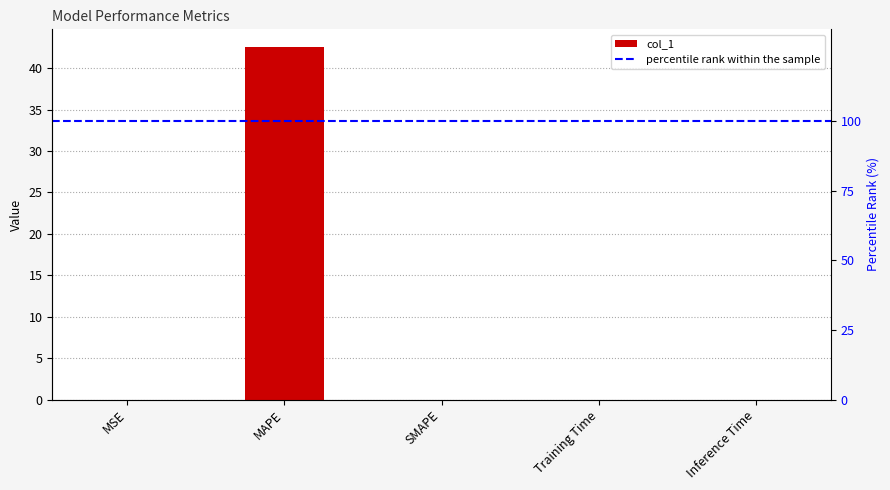

What is the label of the 3rd bar from the left?

SMAPE